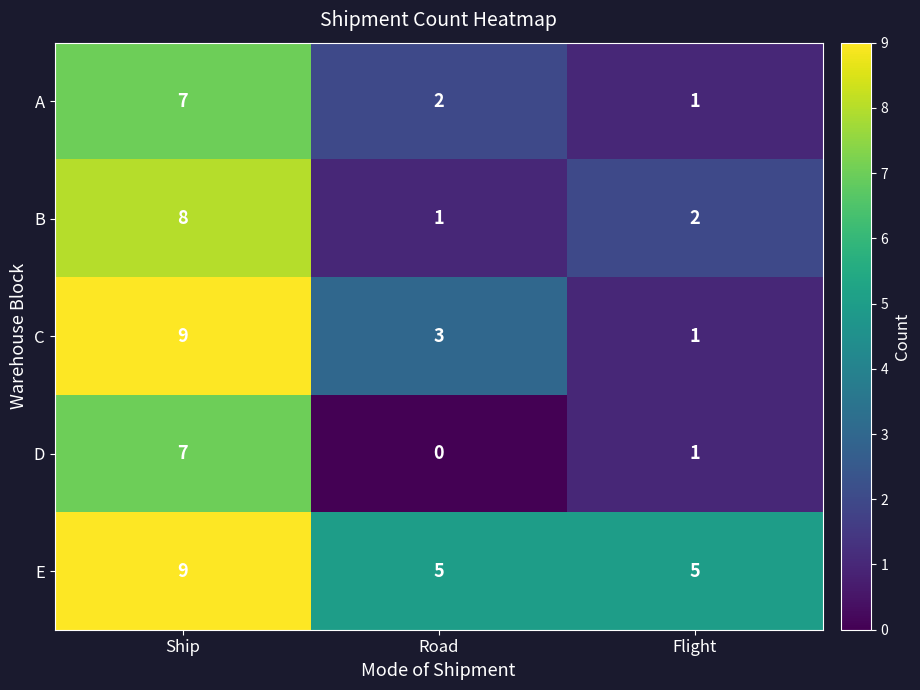

At which label does C first exceed 3?

Ship